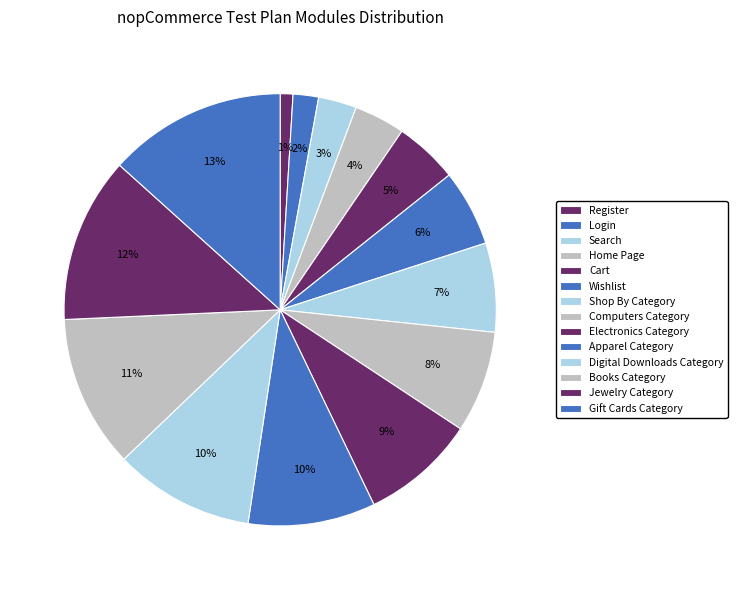

Combined, what portion of the pie is Home Page and Jewelry Category?

16.2%